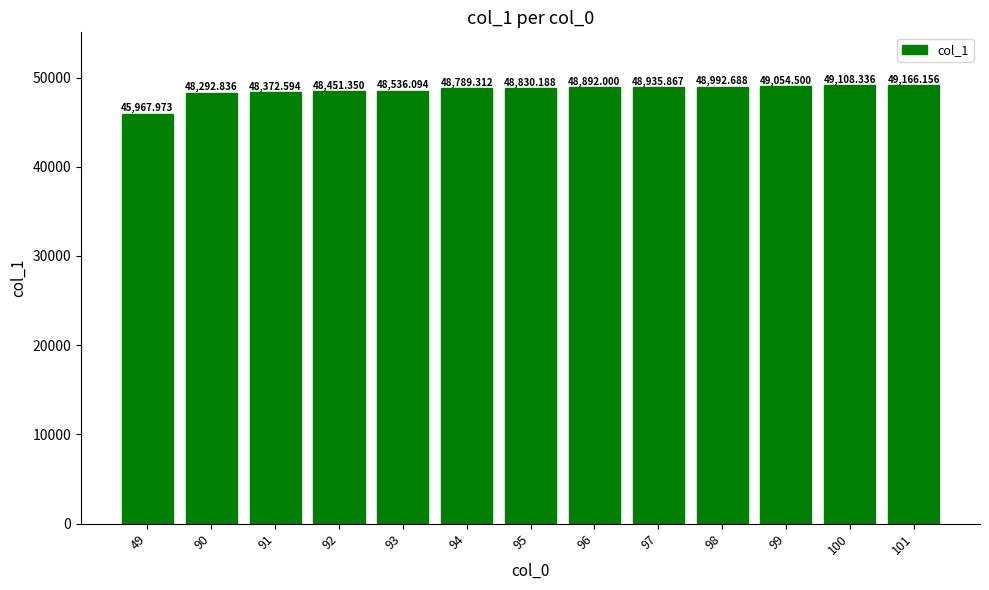

At which label does the data first exceed 48830?

95